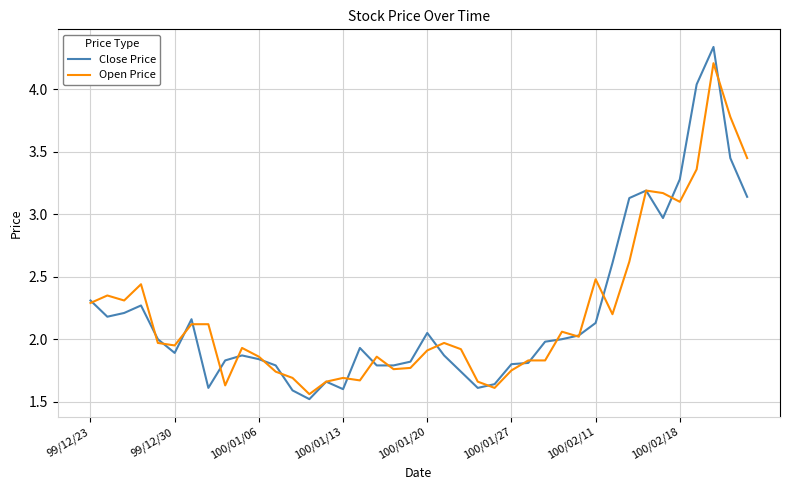

List the series in order of their peak value, lowest first.

Open Price, Close Price